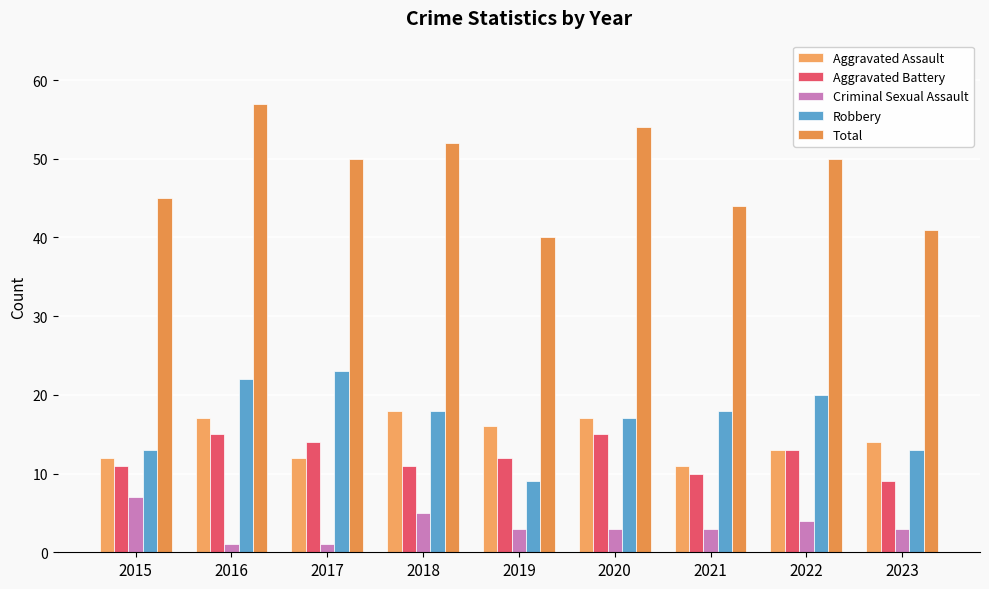

Reading left to right, transcribe all the data shown in this chart.

Aggravated Assault: 12	17	12	18	16	17	11	13	14
Aggravated Battery: 11	15	14	11	12	15	10	13	9
Criminal Sexual Assault: 7	1	1	5	3	3	3	4	3
Robbery: 13	22	23	18	9	17	18	20	13
Total: 45	57	50	52	40	54	44	50	41